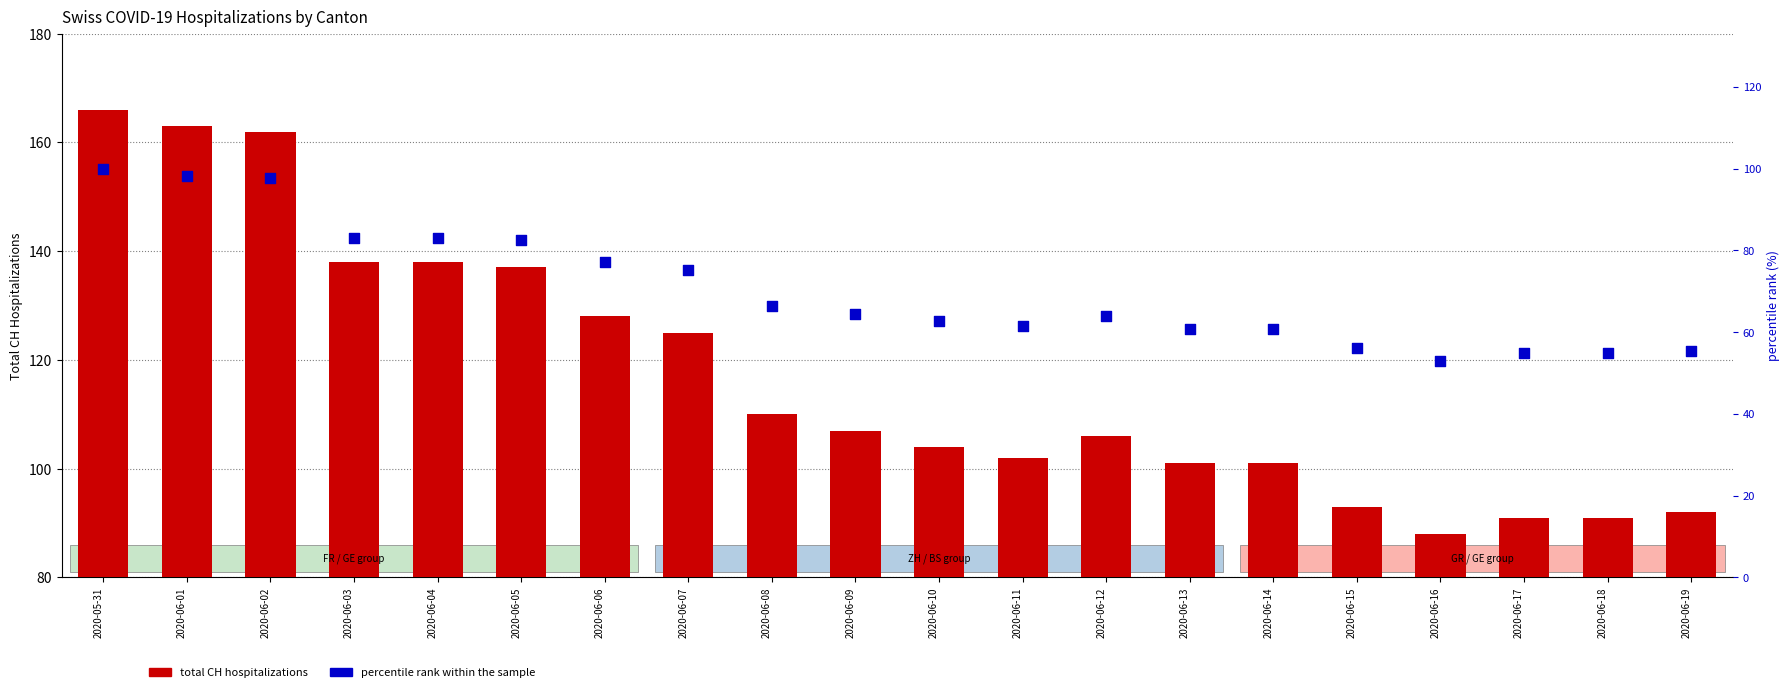

Which series reaches the maximum Y coordinate?

CH (total hospitalizations)